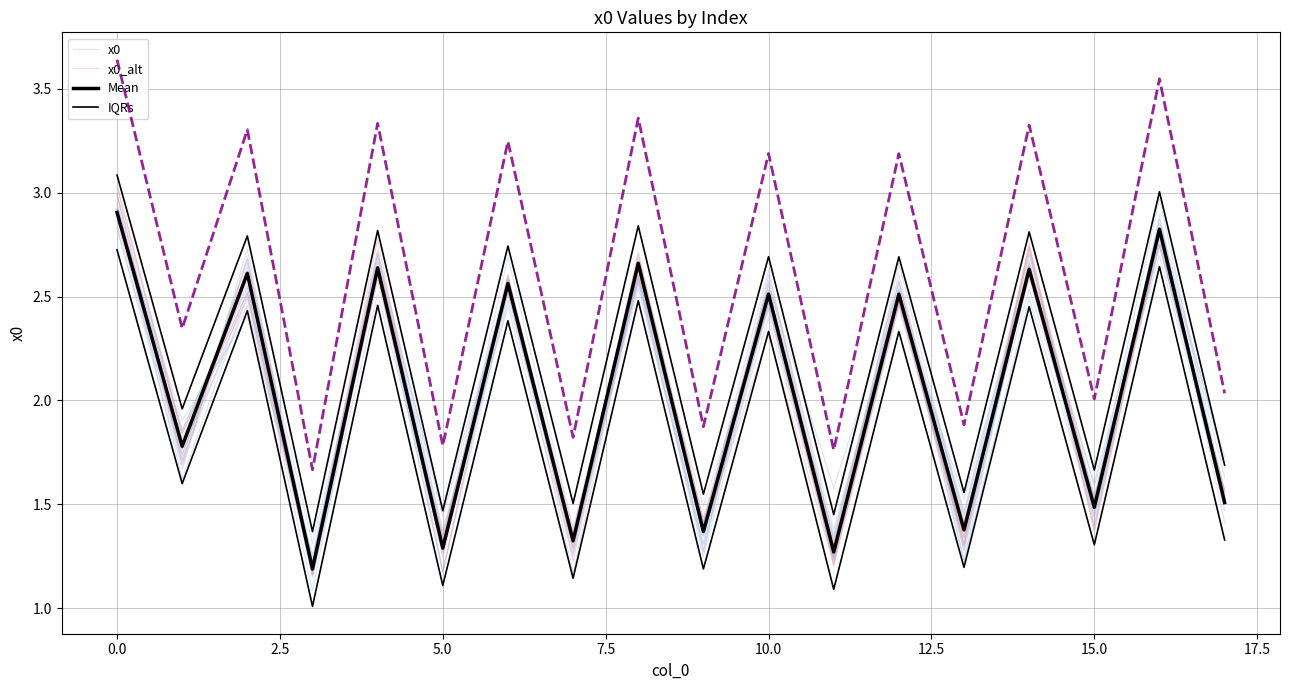

Which series has the largest total across all categories?

IQRs